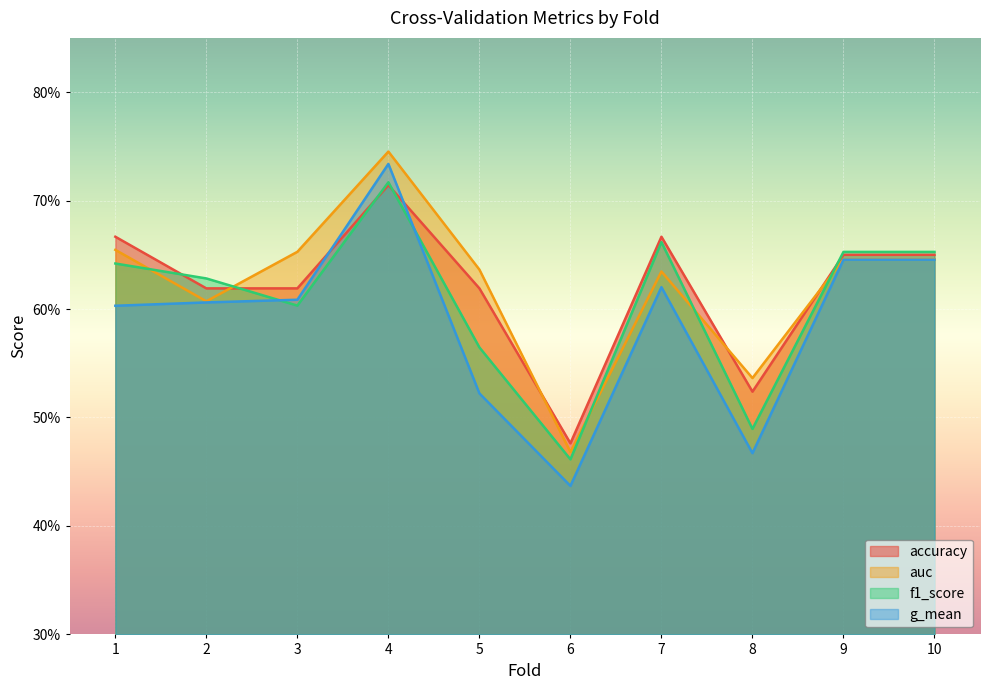

What is the lowest value of the accuracy series?

0.5